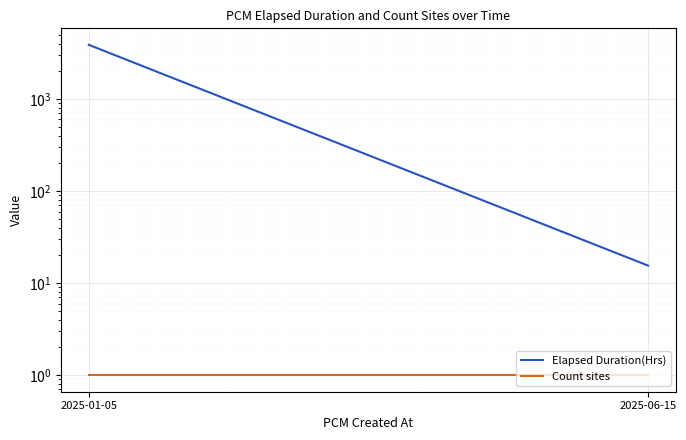

Which series has the widest spread of values?

Elapsed Duration(Hrs)